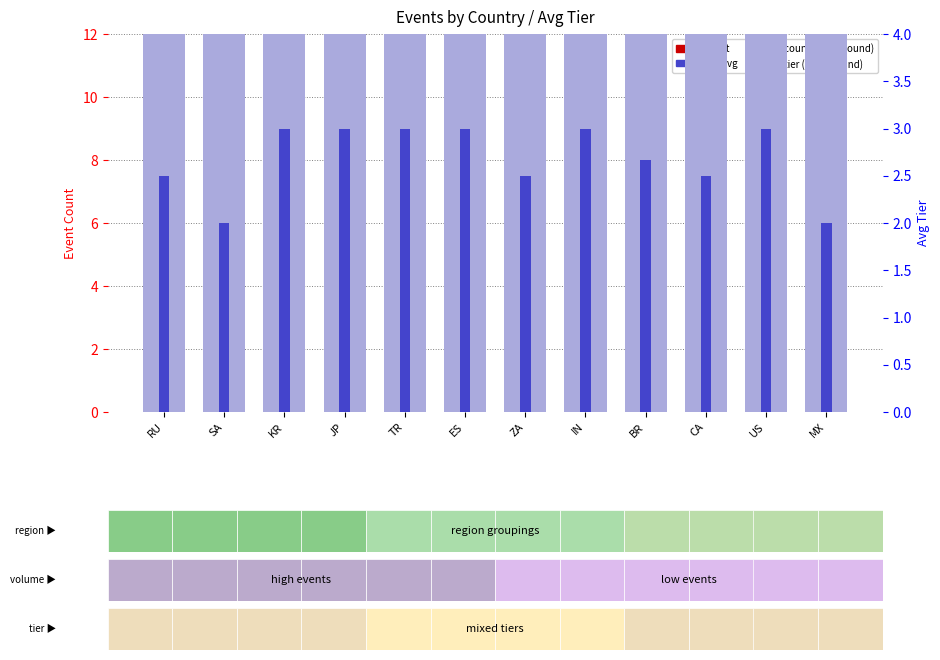

What value does the count series have at ZA?

1.0